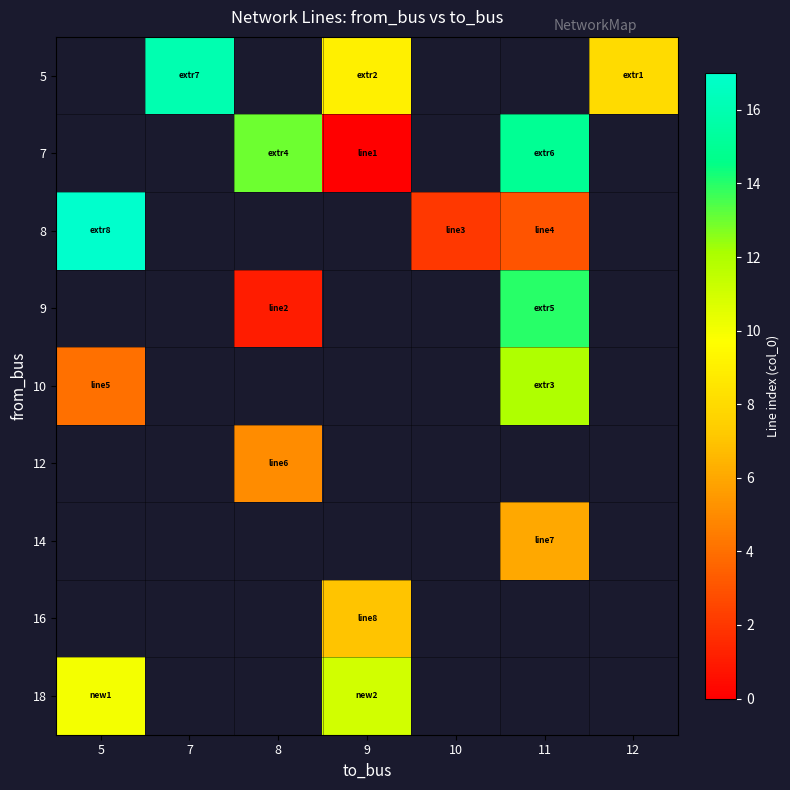

Which has a higher value, 10 or 7?

7